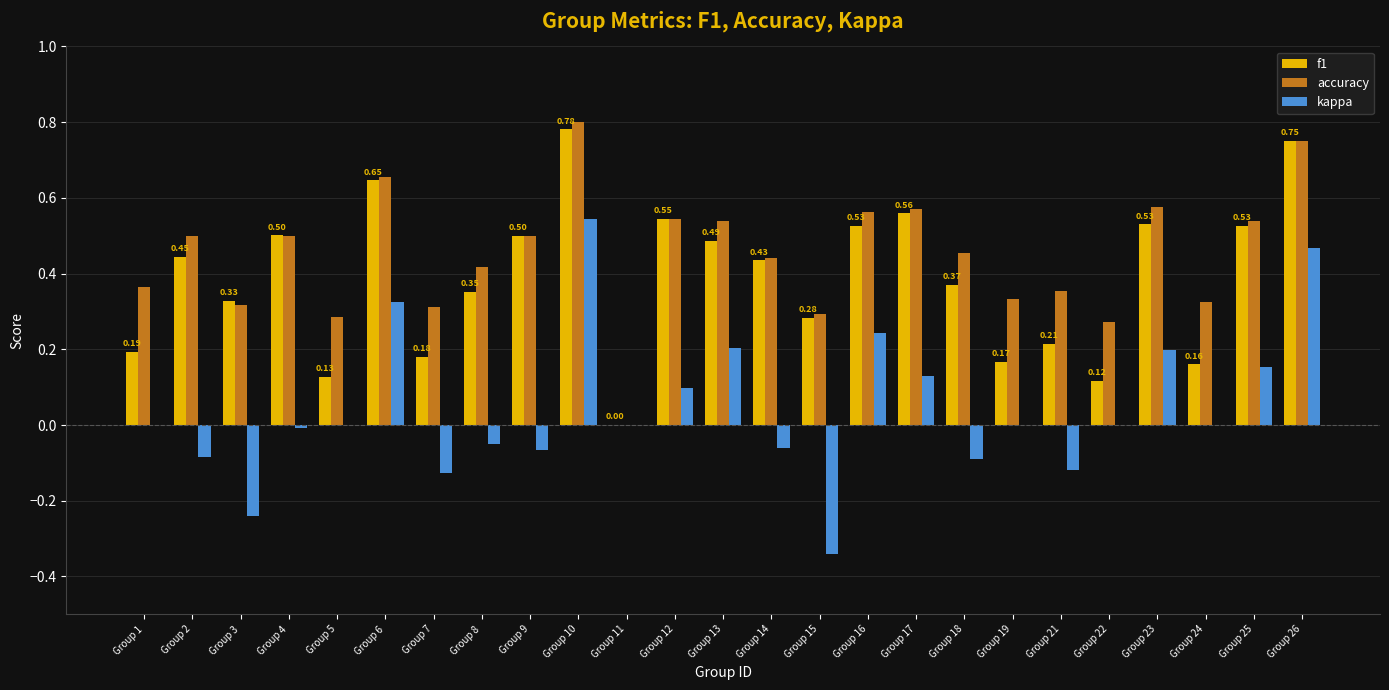

What is the sum of the f1 values at Group 18 and Group 17?

0.9